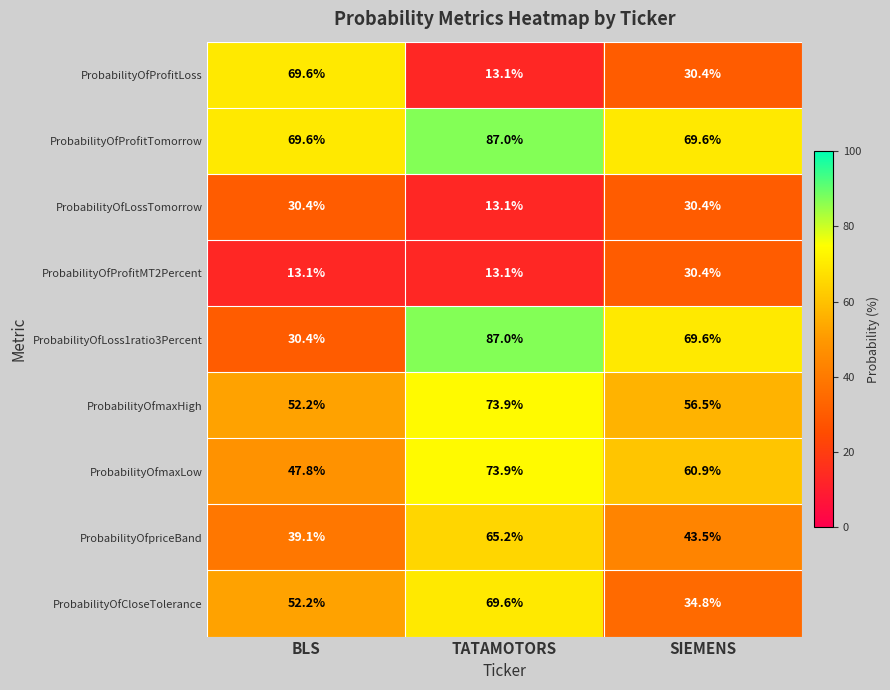

What is the difference between the highest and lowest values at BLS?

56.5